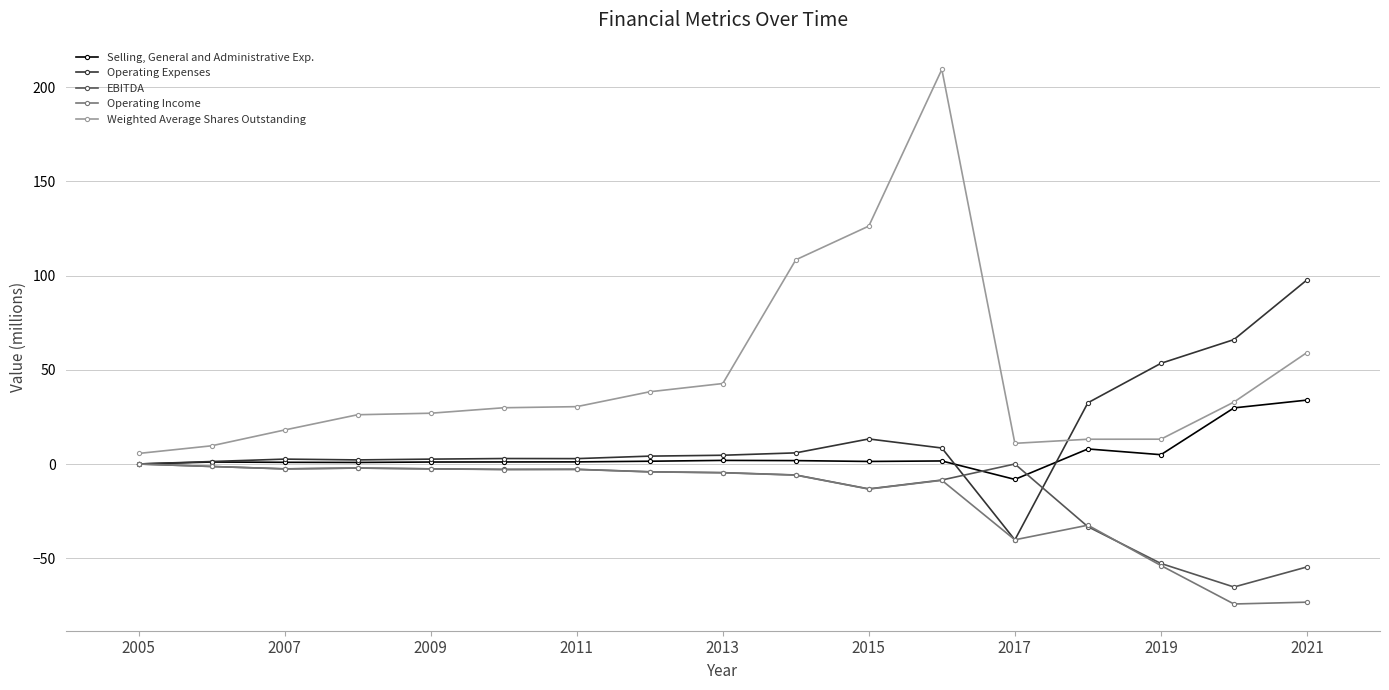

Which series has the largest range (max minus min)?

Weighted Average Shares Outstanding